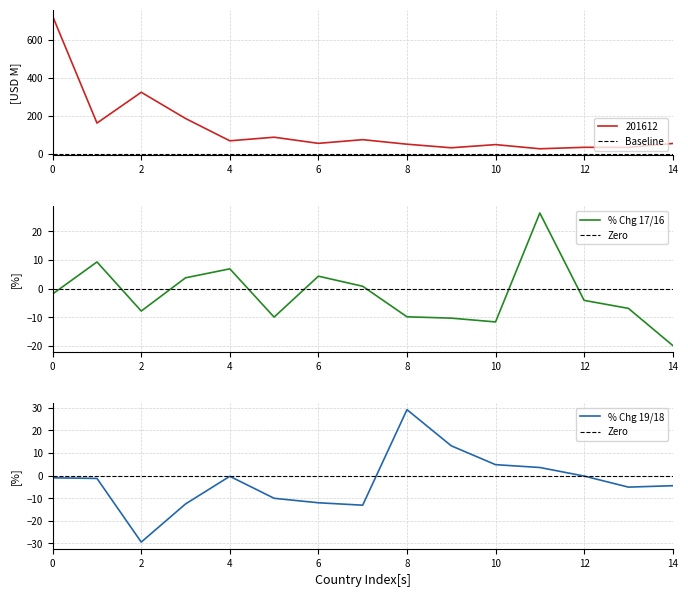

The % Chg 17/16 series shows -13.3 at 2. True or false?

False